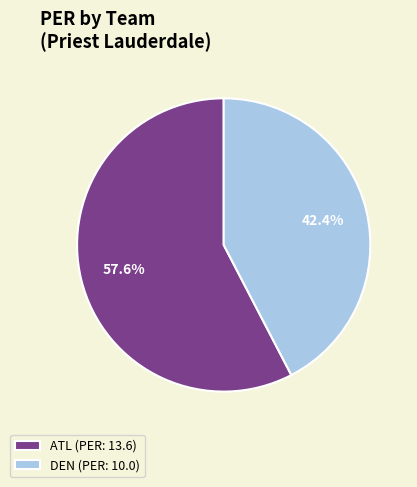

Which slice represents more than half of the pie?

ATL